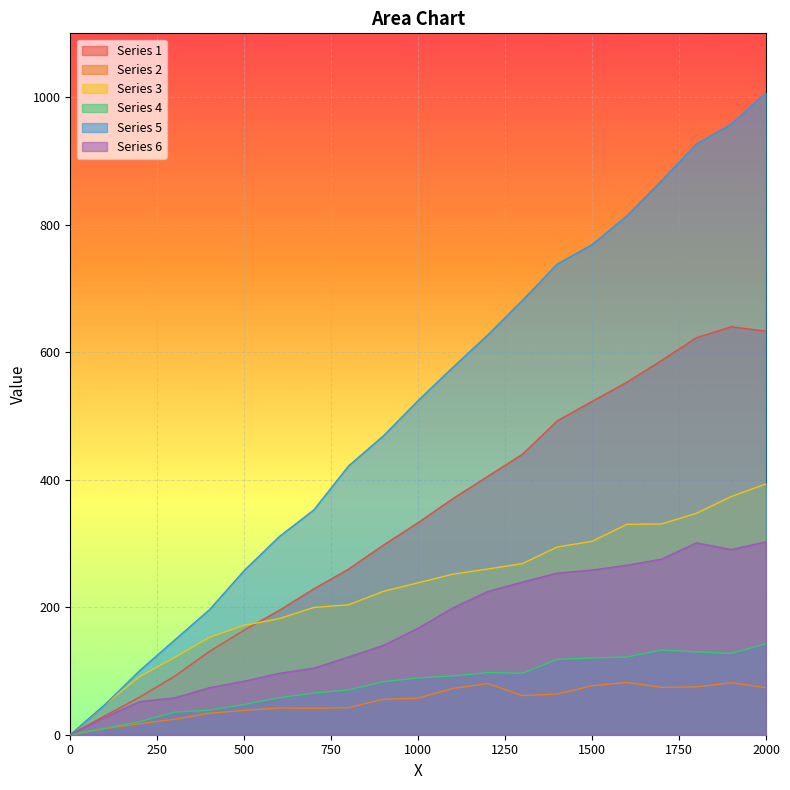

What is the difference between the Series 1 values at 300 and 800?

168.0